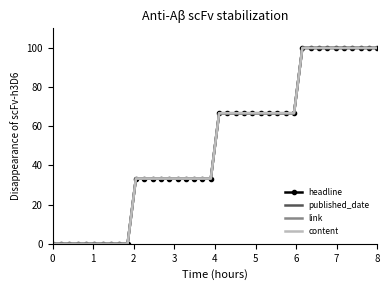

True or false: published_date and headline intersect in this chart.

False